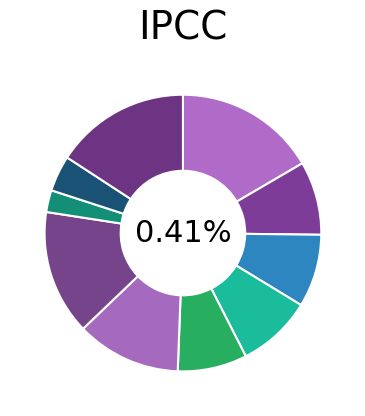

True or false: col_1 accounts for 6% of the total.

False